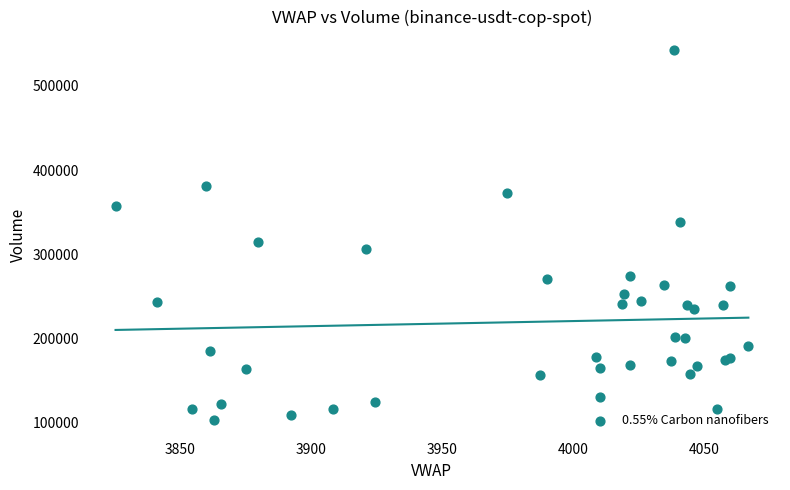

What Y value in the scatter plot is closest to 322747?

314470